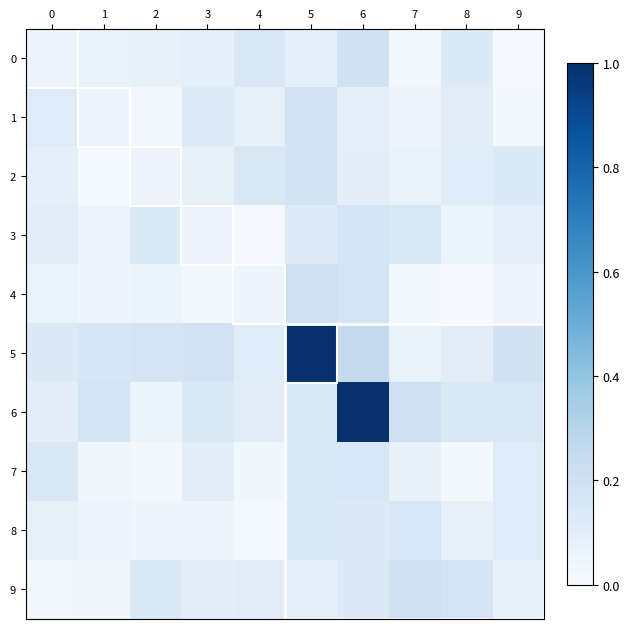

What is the total value across all series at 1?

0.7